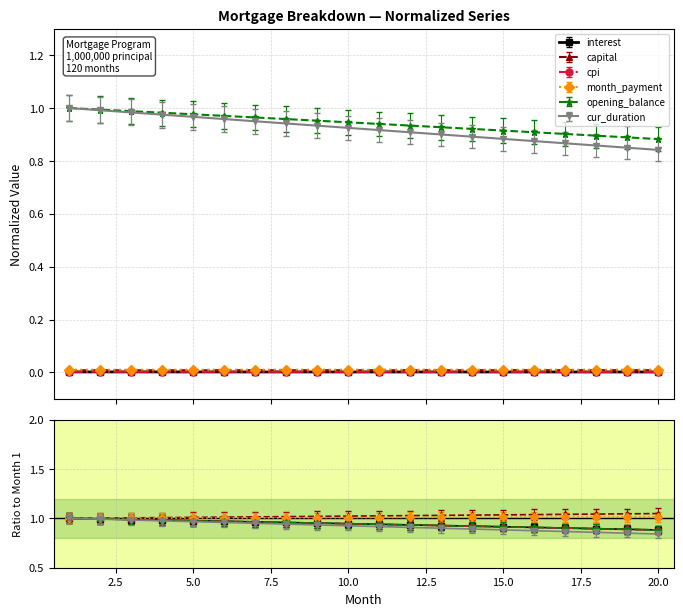

Which series has the largest range (max minus min)?

cur_duration